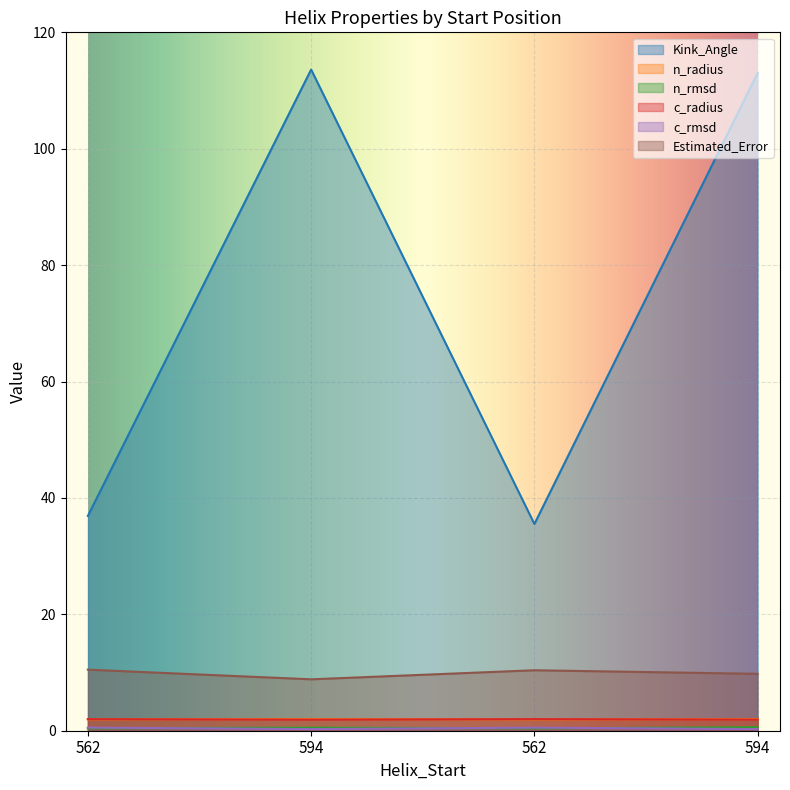

The Estimated_Error series shows 8.8 at 594. True or false?

True